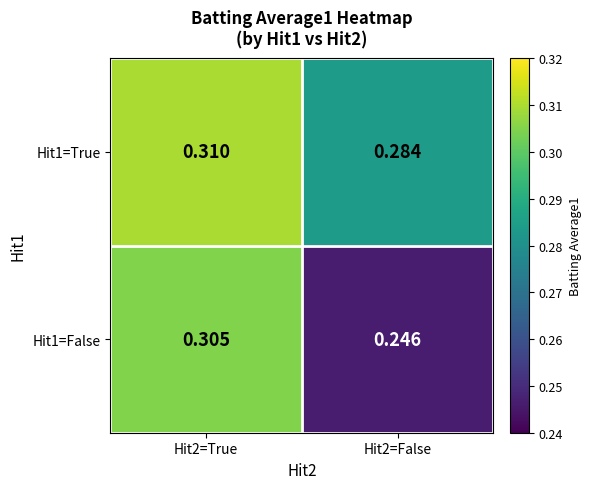

Which series has the widest spread of values?

Hit1=False